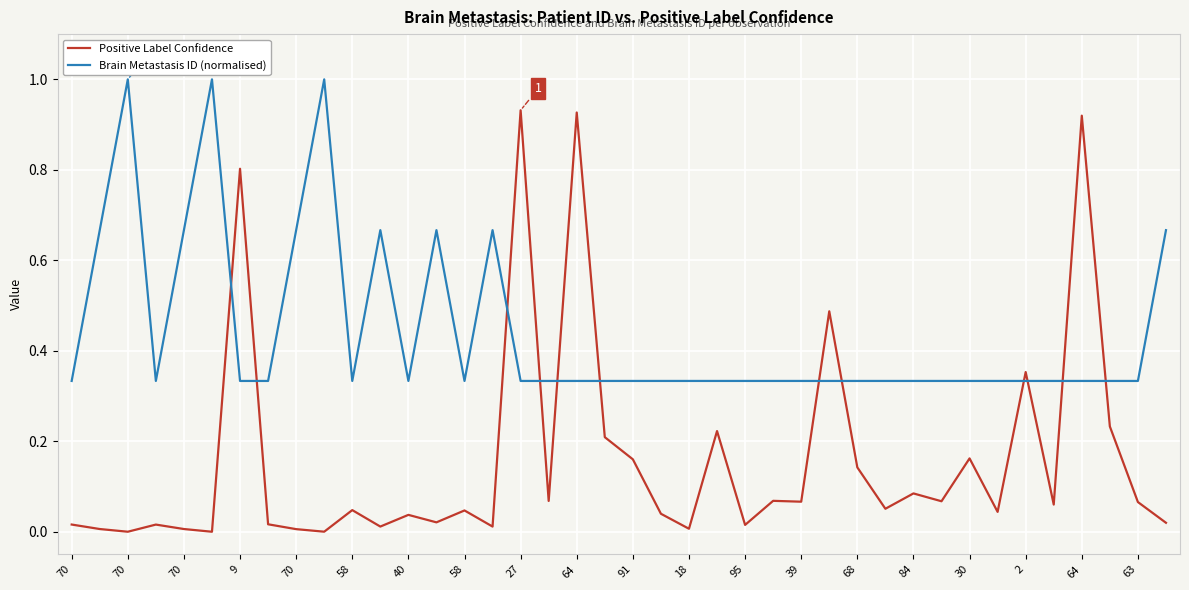

Which series ends up on top after the final intersection of Positive Label Confidence and Brain Metastasis ID (normalised)?

Brain Metastasis ID (normalised)